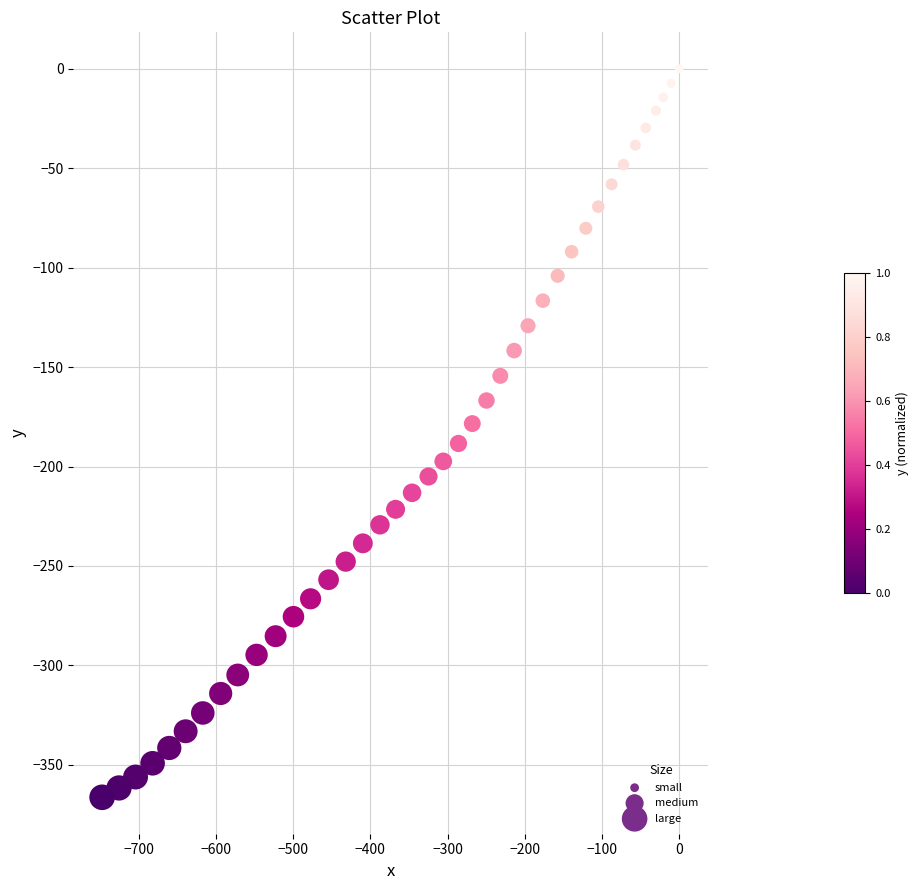

What is the range of Y values (max minus min)?

366.3